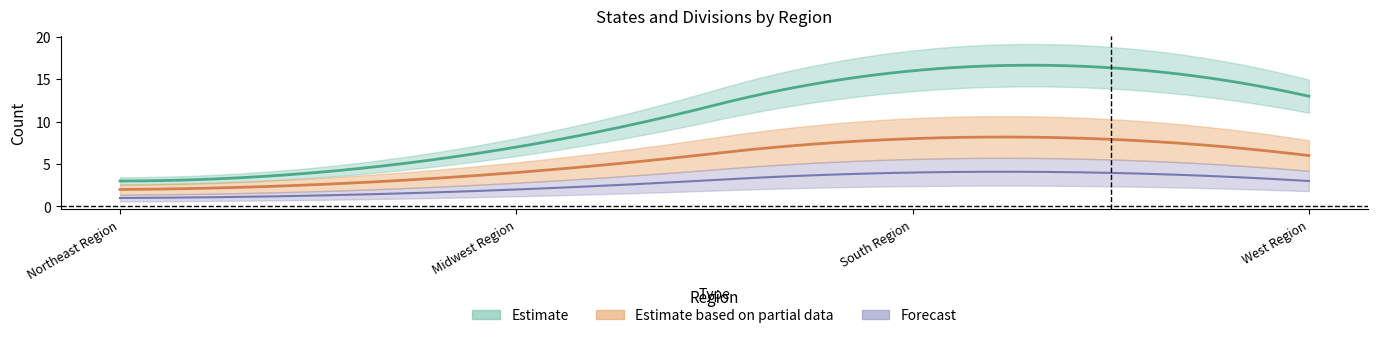

At which category is the sum across all series the highest?

South Region